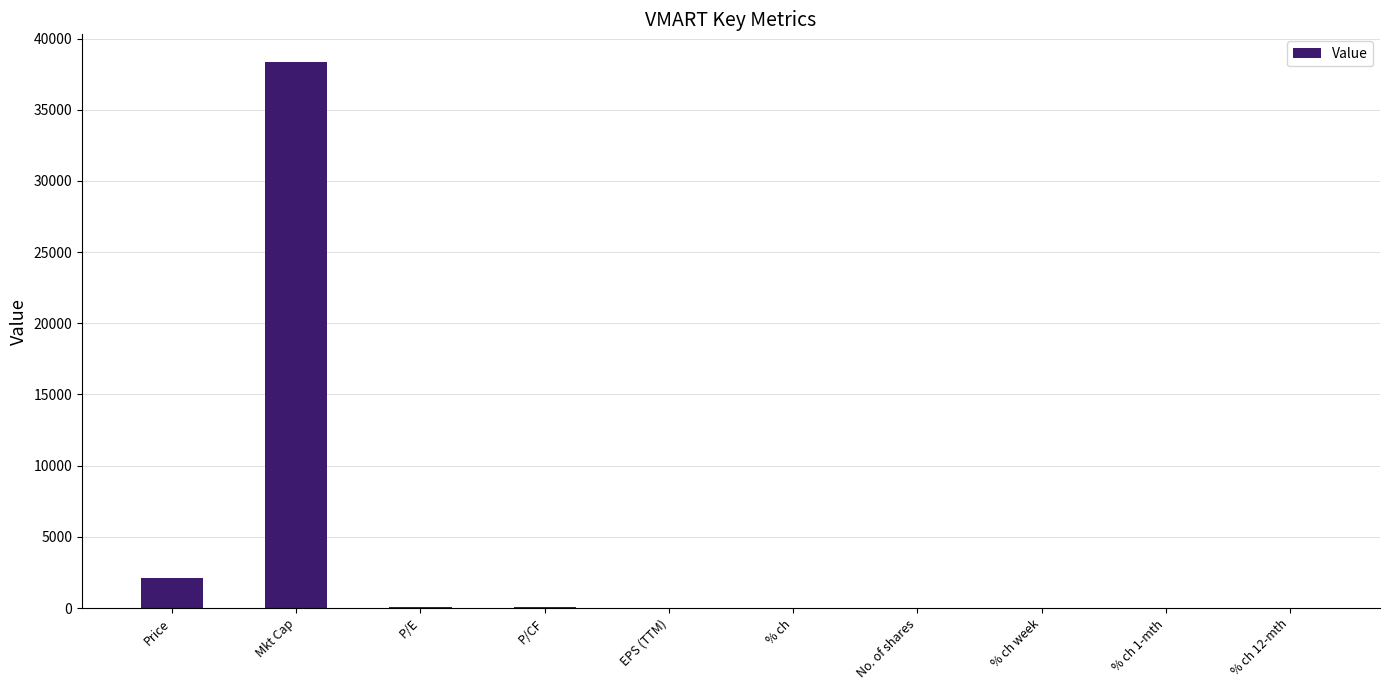

At which label is the value closest to 19188?

Price